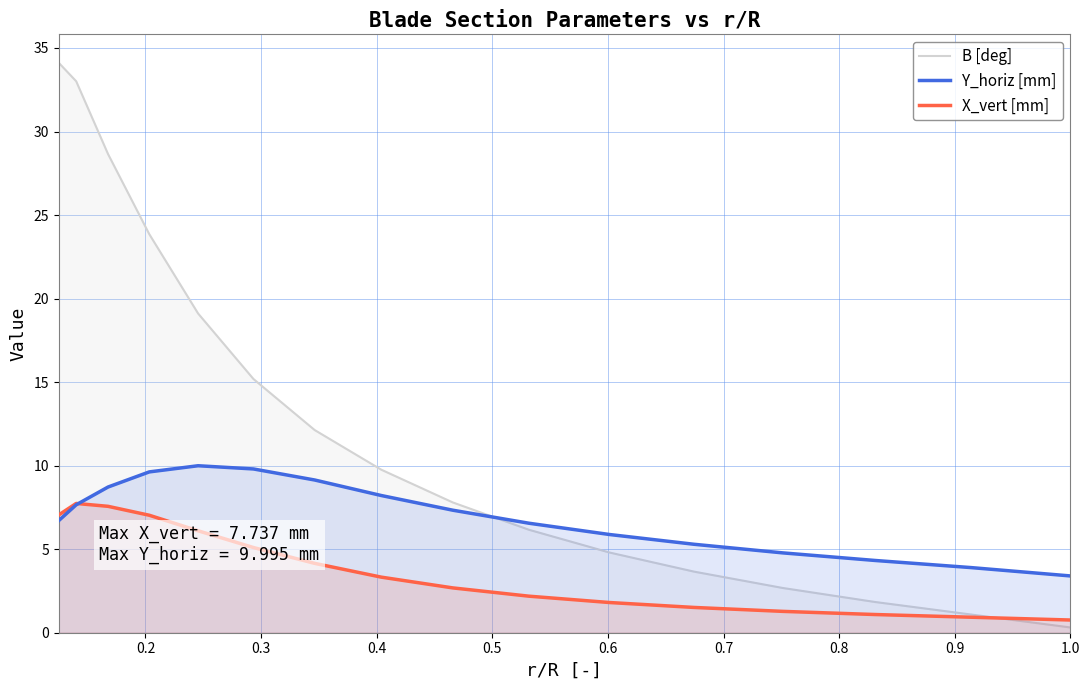

How many intersections are there between X_vert [mm] and Y_horiz [mm]?

1